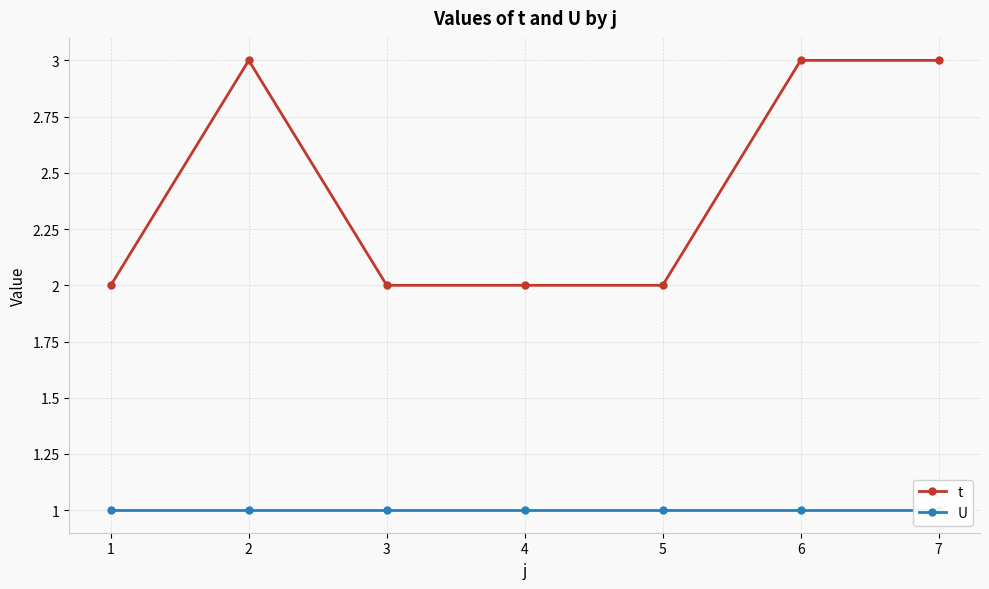

What is the difference between the maximum and minimum values in the t series?

1